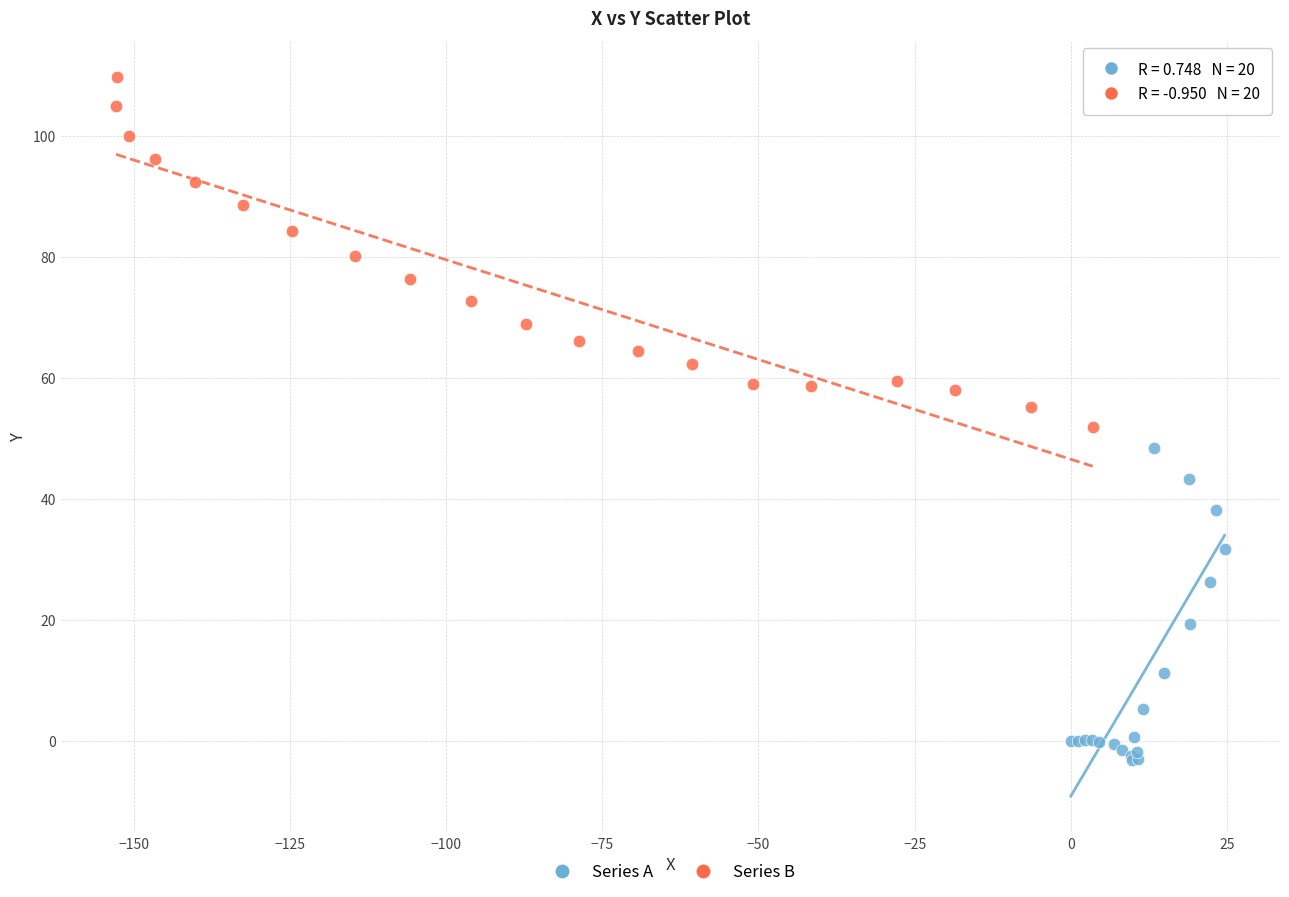

Which series reaches the maximum Y coordinate?

Series B